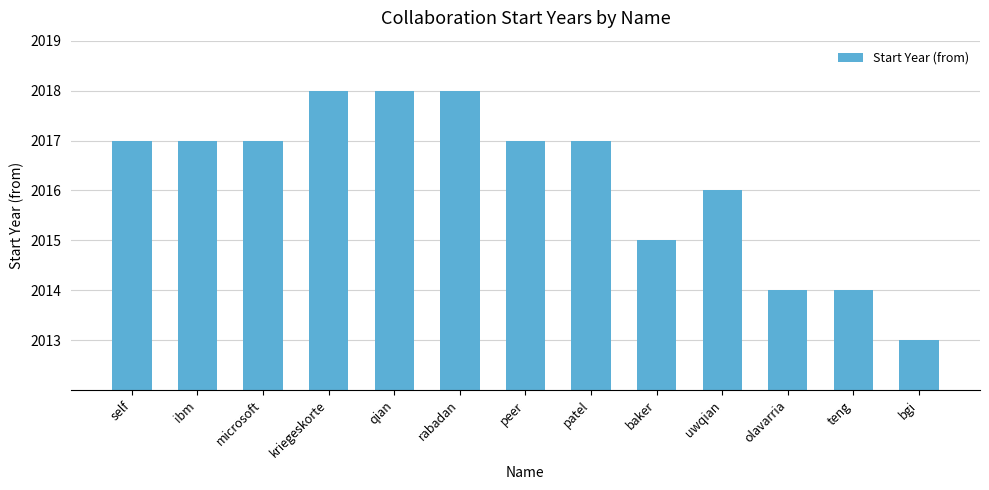

What is the minimum value shown in the chart?

2013